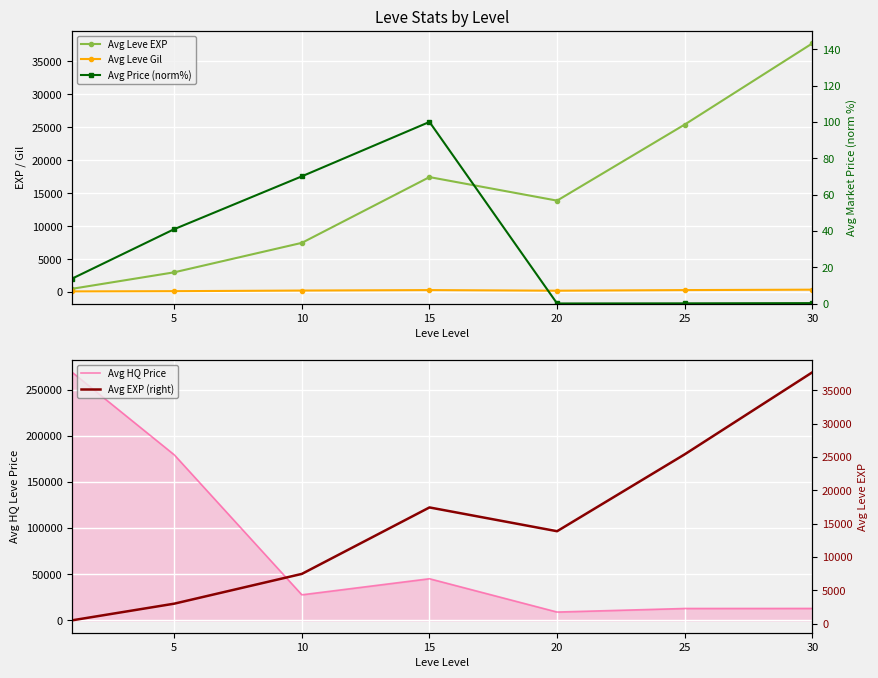

The Avg EXP (right) series shows 28351.2 at 15. True or false?

False